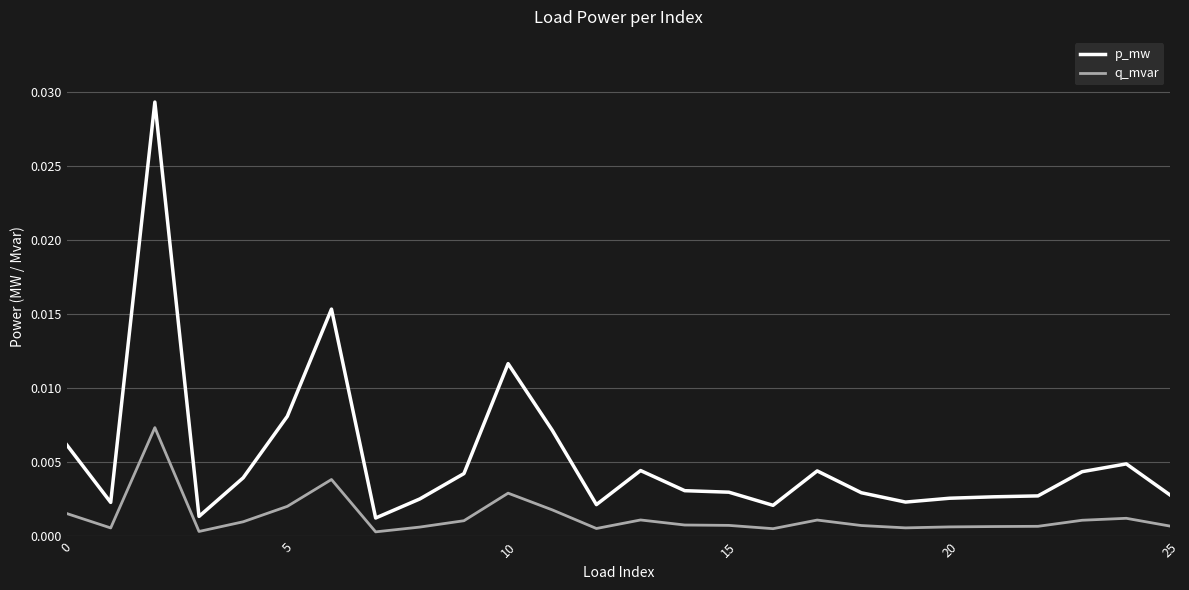

In q_mvar, how many points are lower than both neighbors (excluding endpoints)?

6